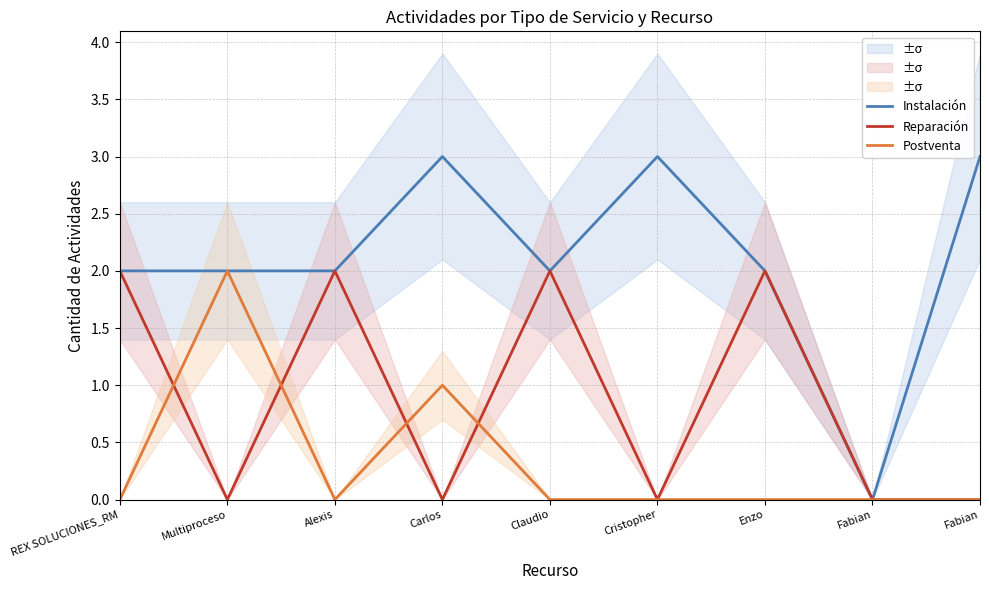

What is the label of the 7th point from the left?

Enzo